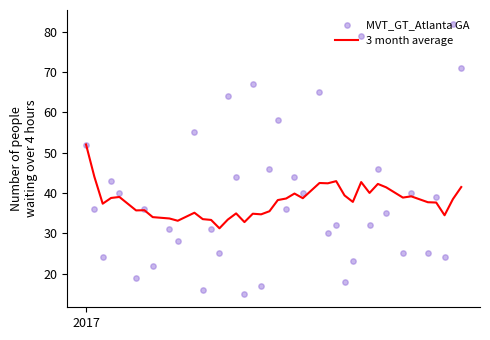

Which series contains the highest Y value?

MVT_GT_Atlanta GA